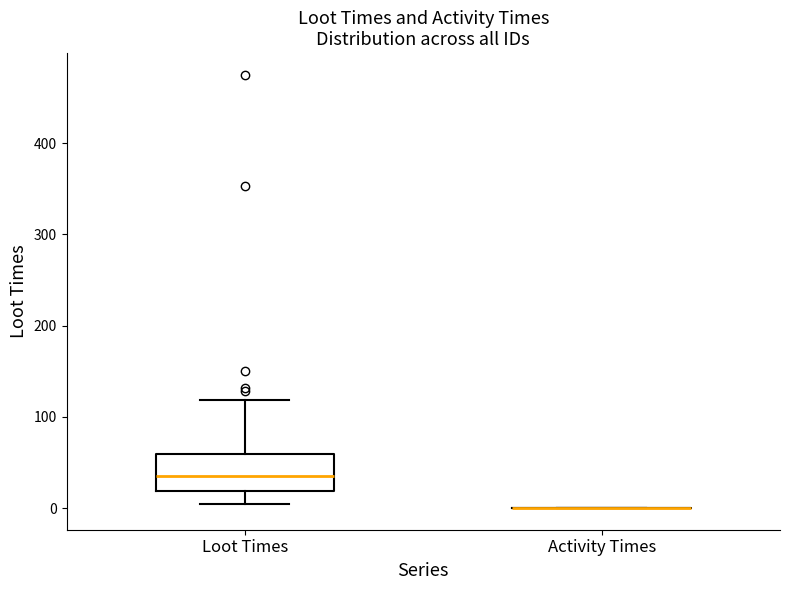

Comparing the boxes themselves (not the whiskers), which one is the tallest?

Loot Times